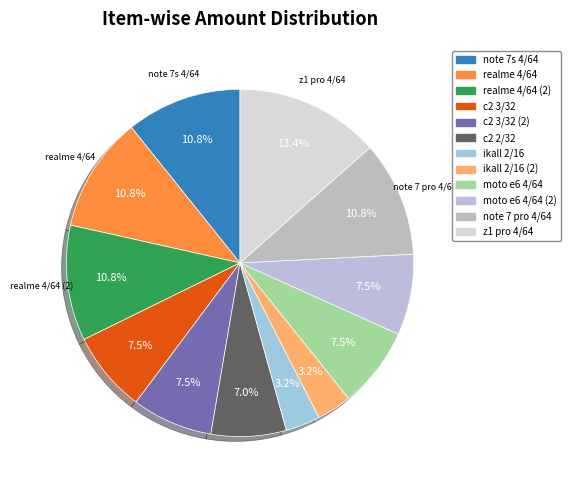

To the nearest percent, what percentage of the pie is moto e6 4/64?

8%